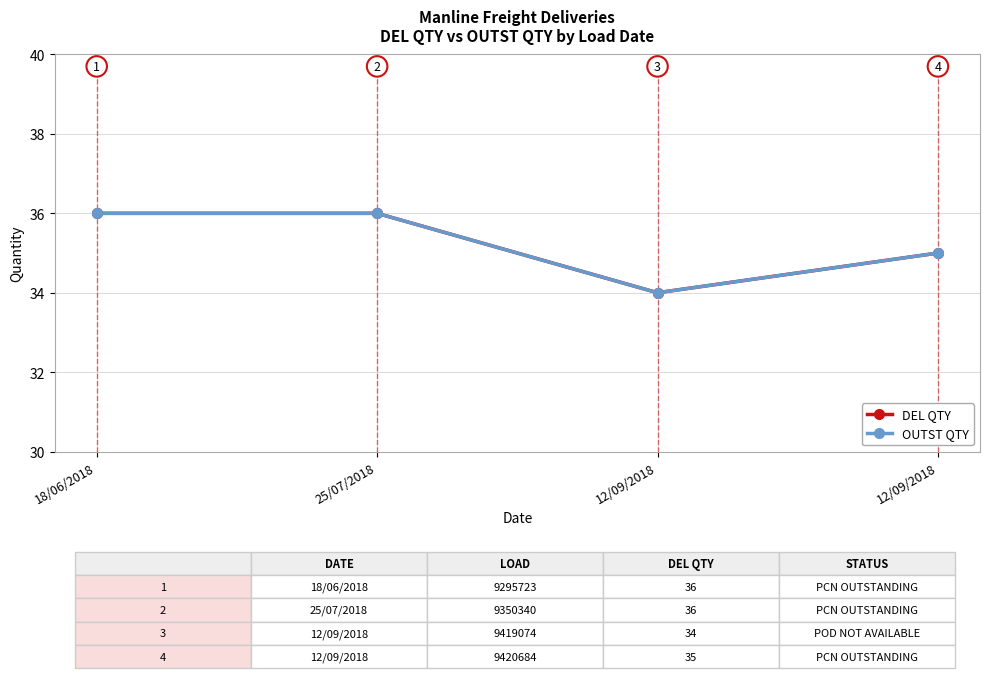

Where is OUTST QTY nearest to the value 35?

12/09/2018